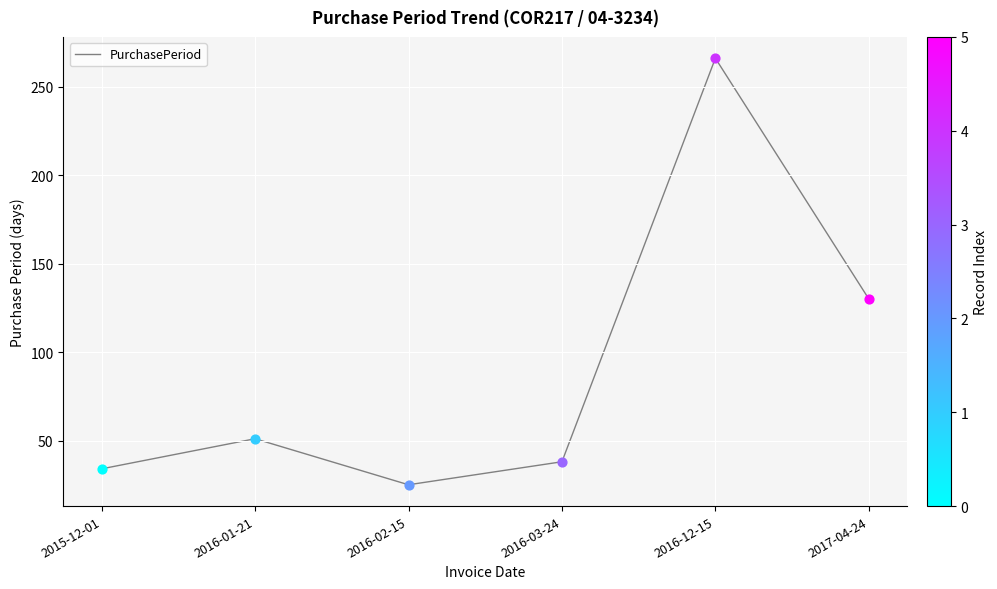

What is the ratio of the value at 2016-12-15 to the value at 2016-02-15?

10.6